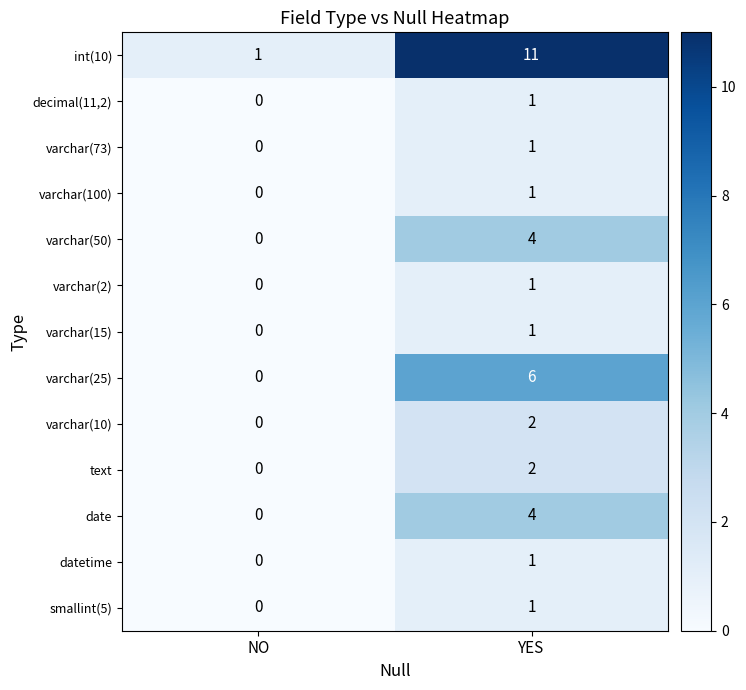

Which series has the largest total across all categories?

int(10)